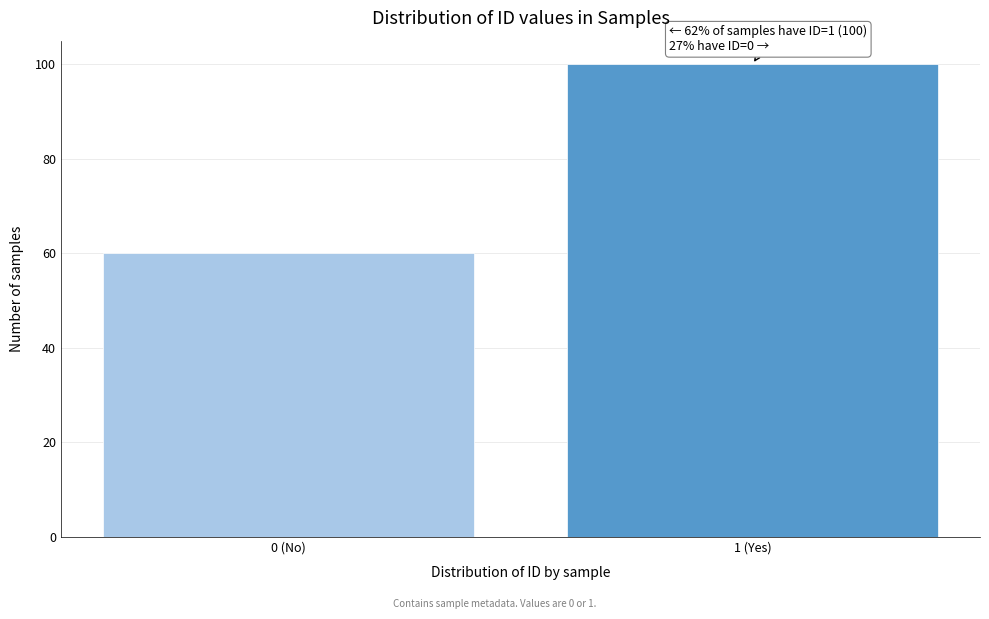

Reading right to left, extract all data points from this chart.

1 (Yes)=100	0 (No)=60